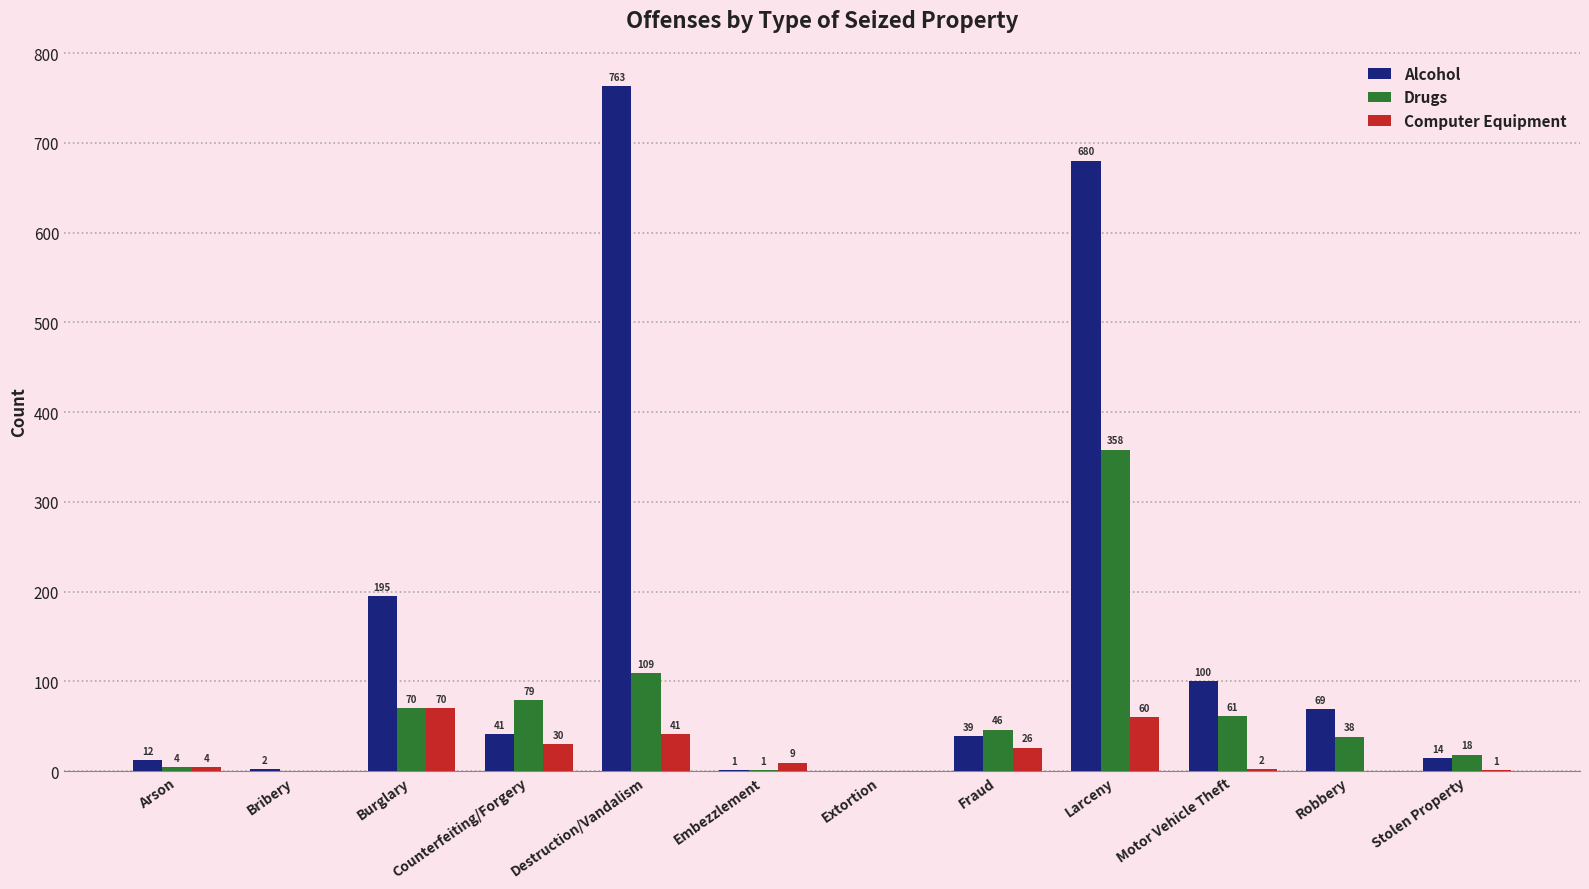

Is the value of Alcohol at Burglary greater than the value of Drugs at Destruction/Vandalism?

Yes